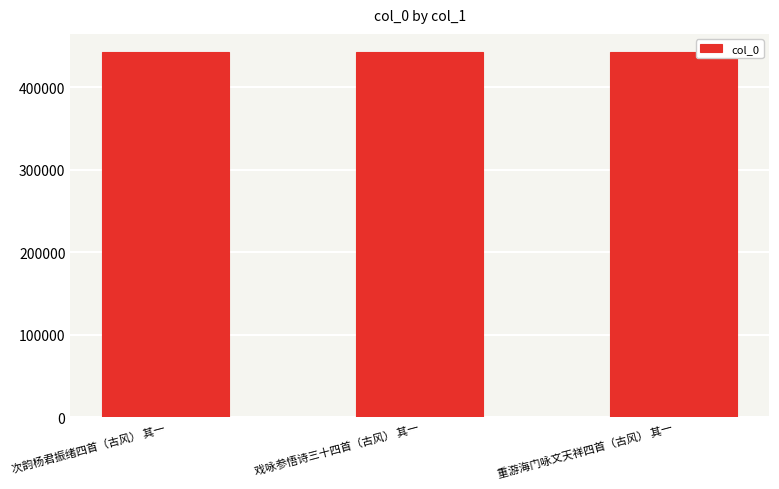

What is the smallest value displayed?

441979